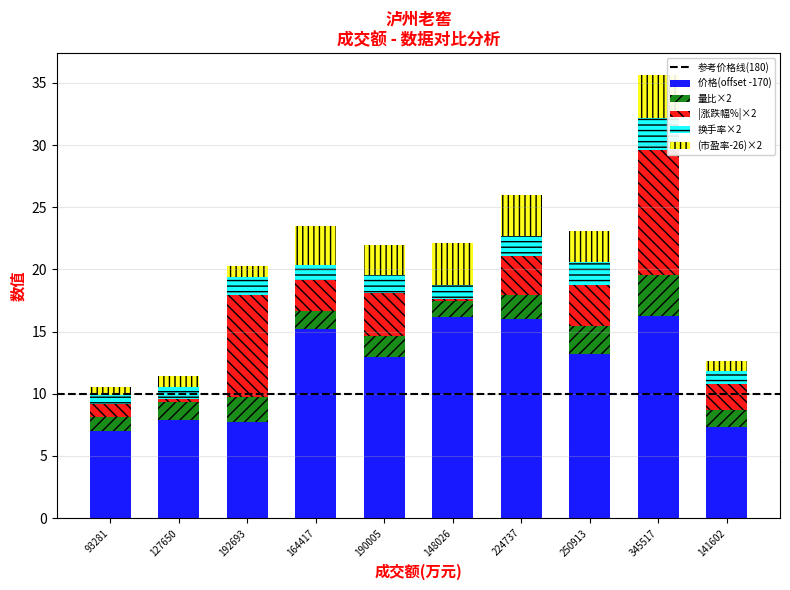

What is the lowest value of the 价格(offset -170) series?

7.0